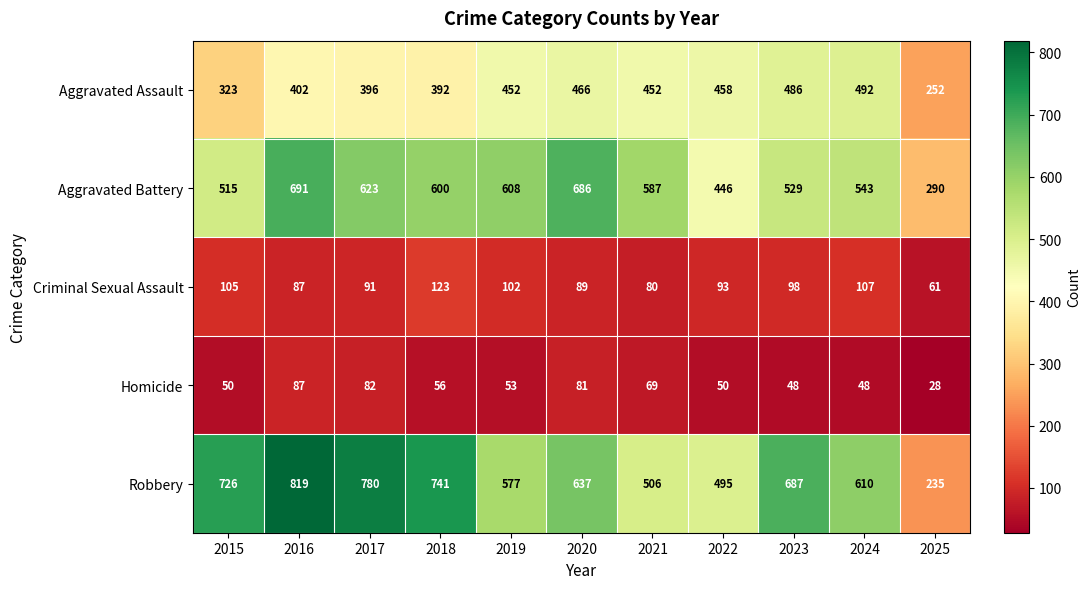

Which series has the widest spread of values?

Robbery